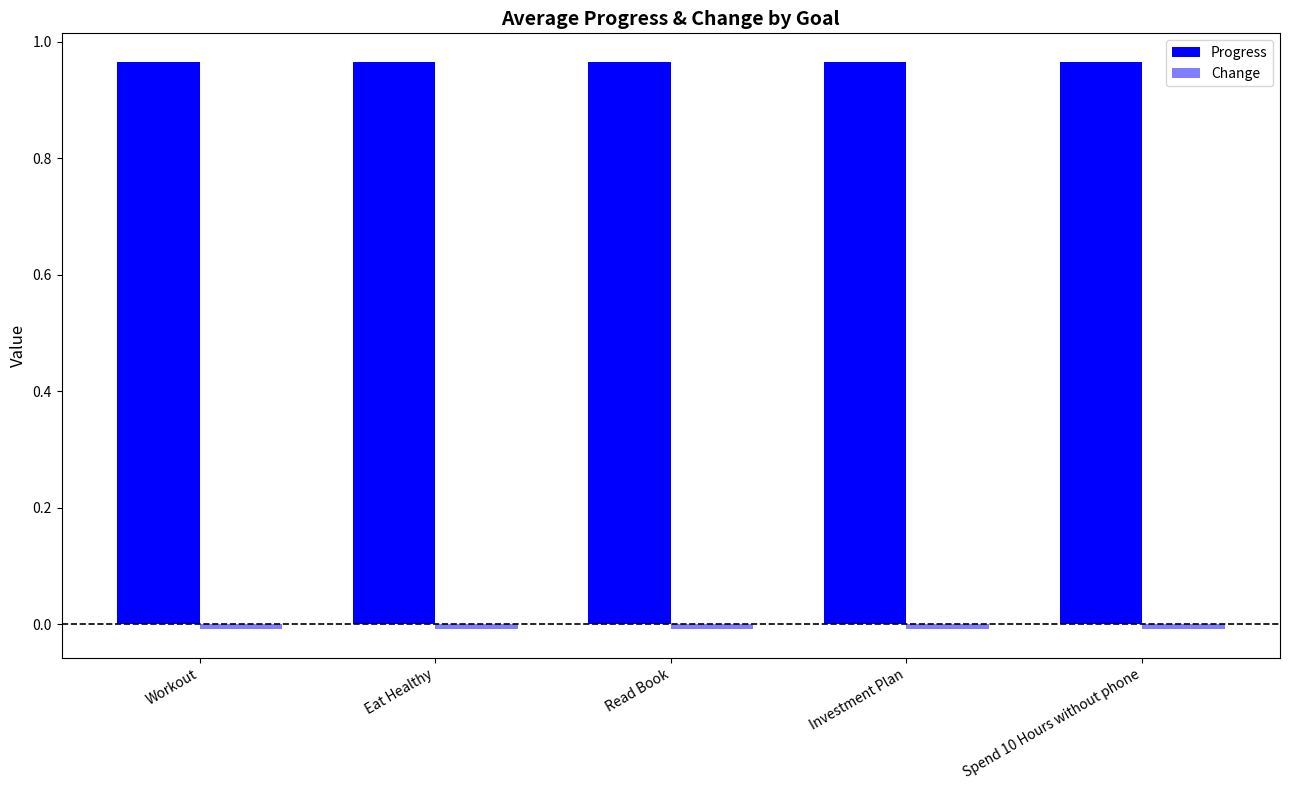

How many groups of bars are there?

5